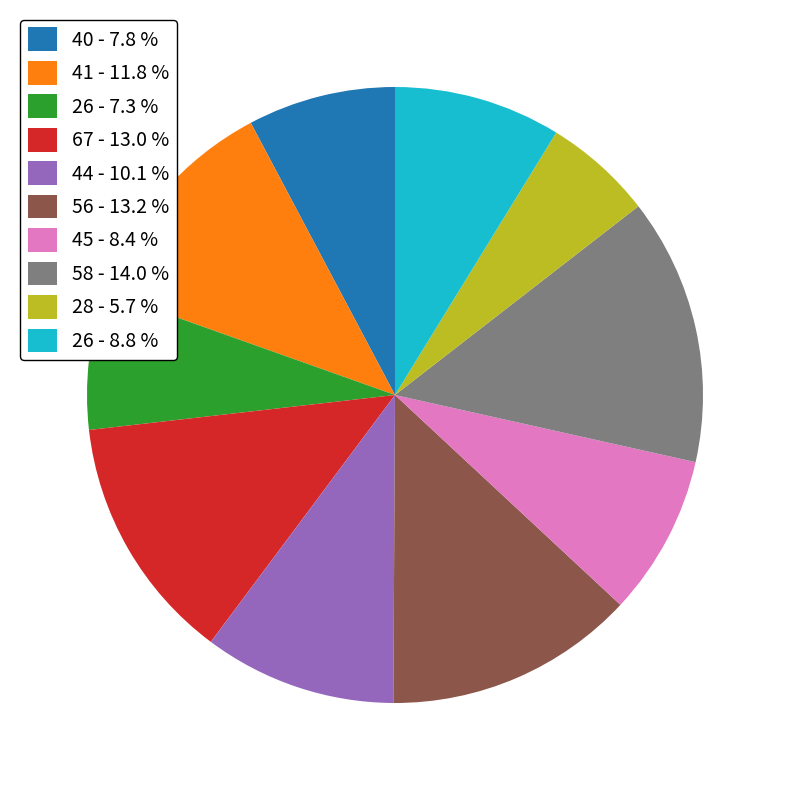

What is the largest slice in the pie chart?

58 - 14.0 %